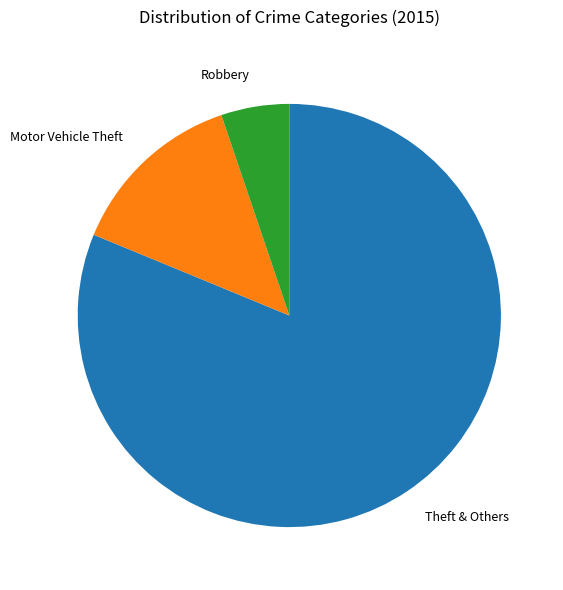

Does Theft & Others represent more than half of the total?

Yes